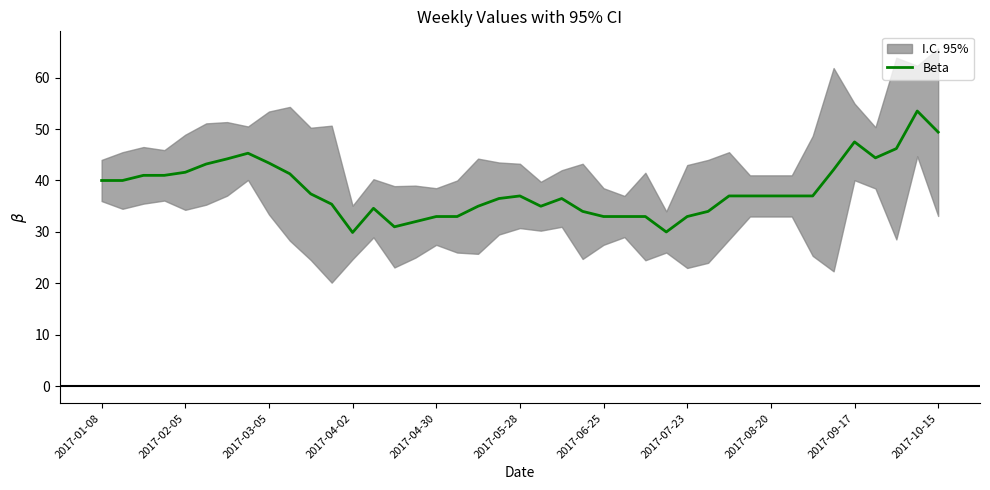

The value of Beta at 2017-04-02 is 29.9. True or false?

True